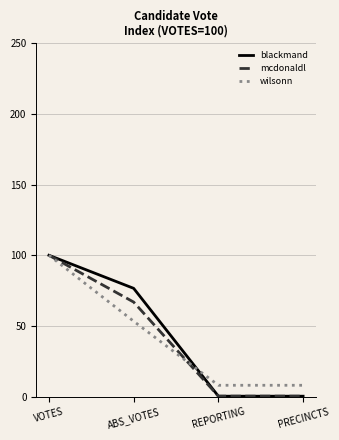

After their last crossing, which series has the higher values: mcdonaldl or wilsonn?

wilsonn